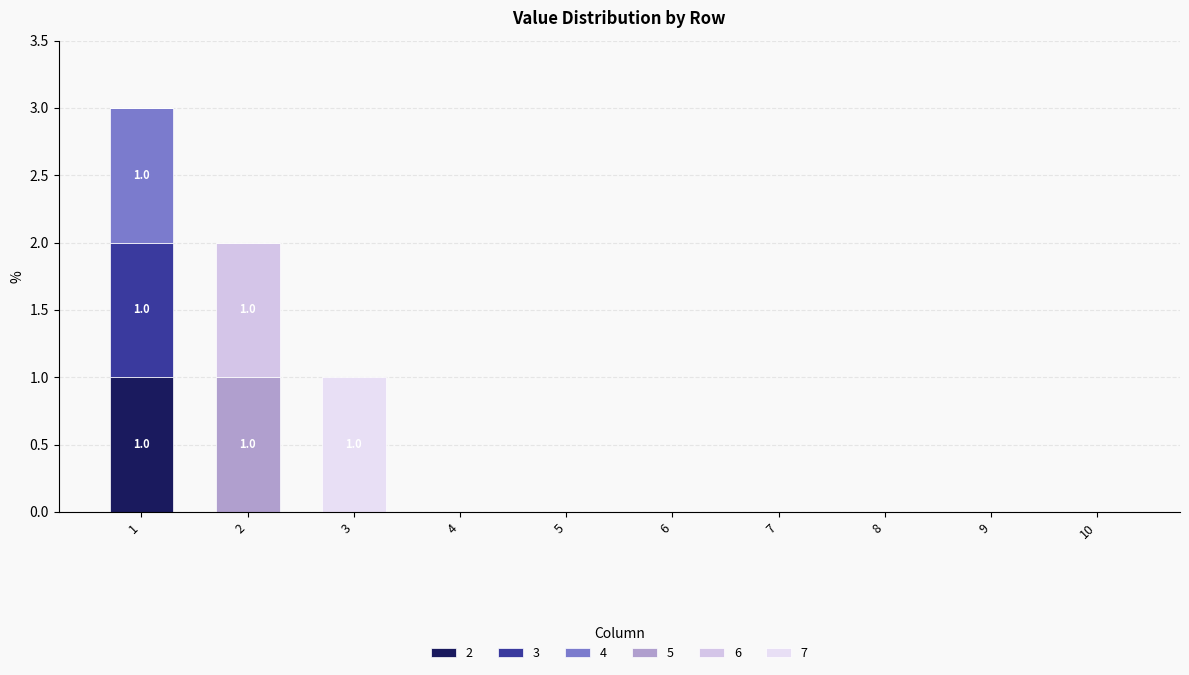

How many distinct data groups are displayed?

6